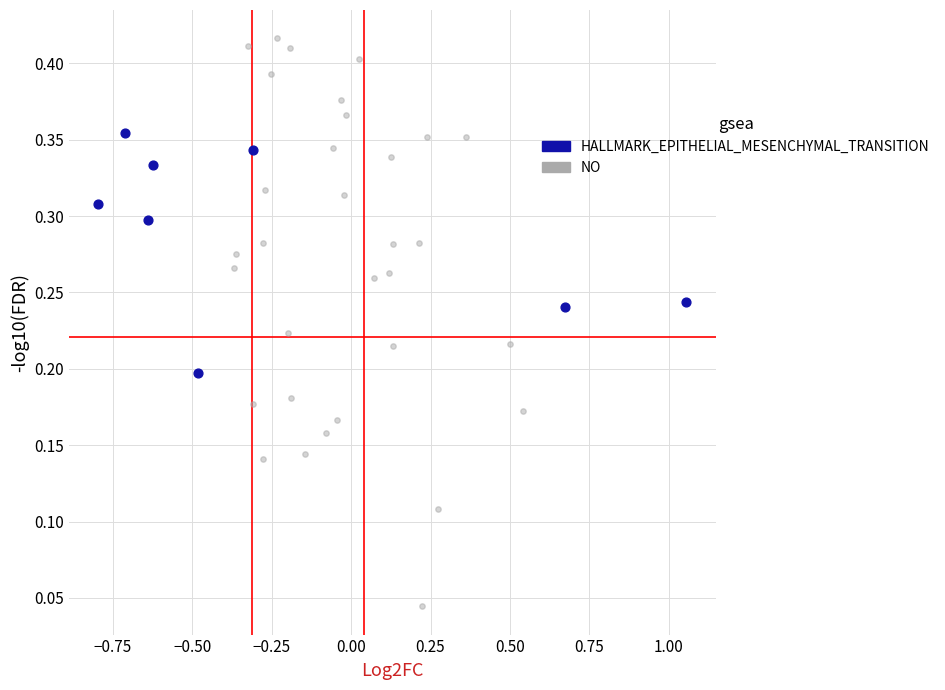

Which series has the largest Y range (max minus min)?

NO